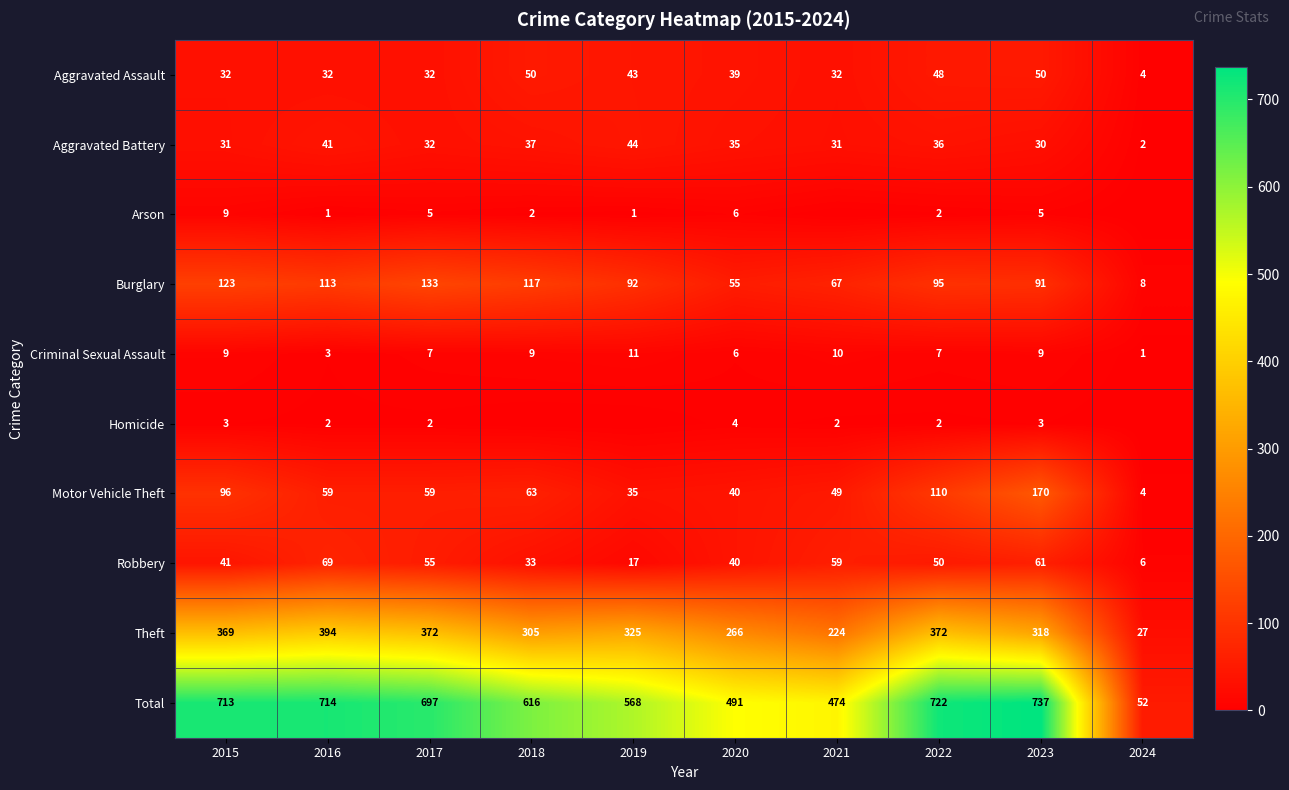

At 2016, list the series in order from smallest to largest.

Arson, Homicide, Criminal Sexual Assault, Aggravated Assault, Aggravated Battery, Motor Vehicle Theft, Robbery, Burglary, Theft, Total